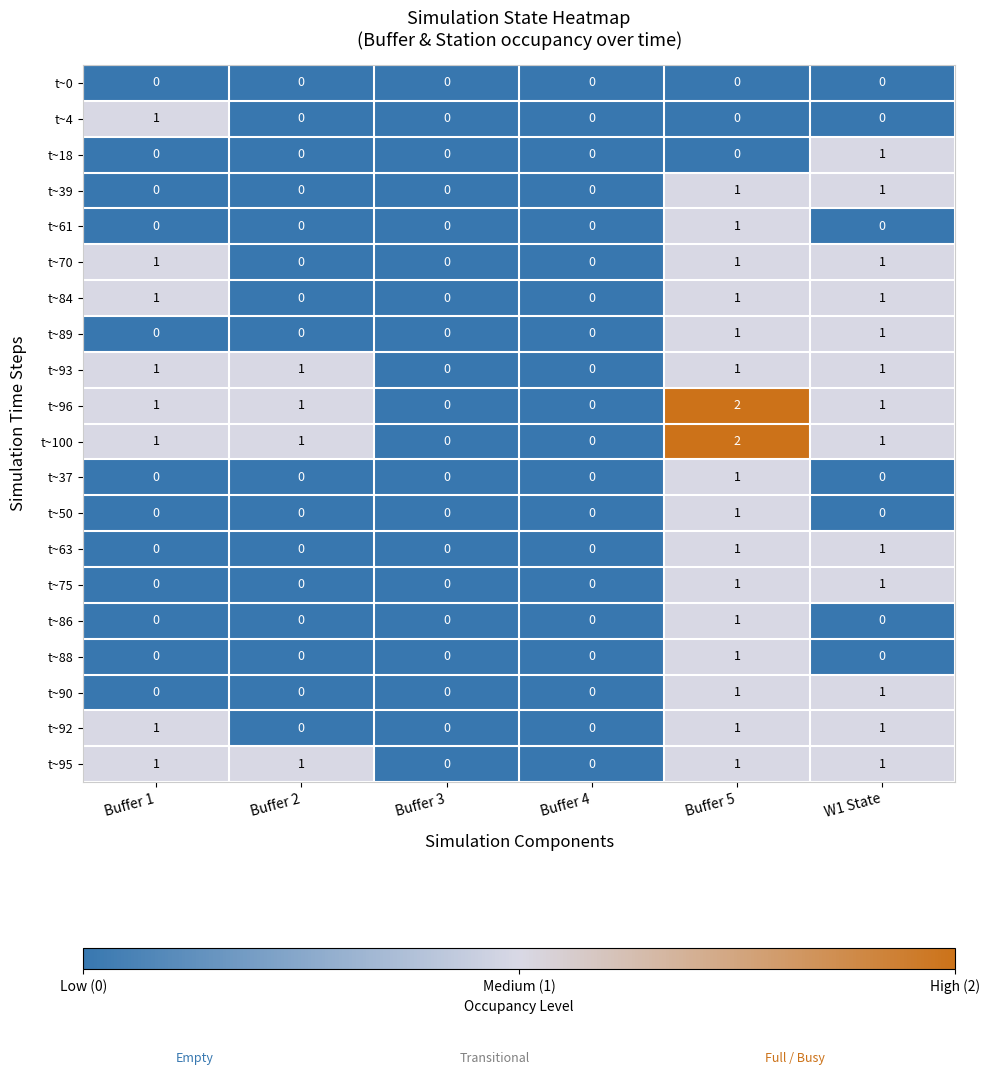

The value of t~70 at Buffer 3 is 1. True or false?

False